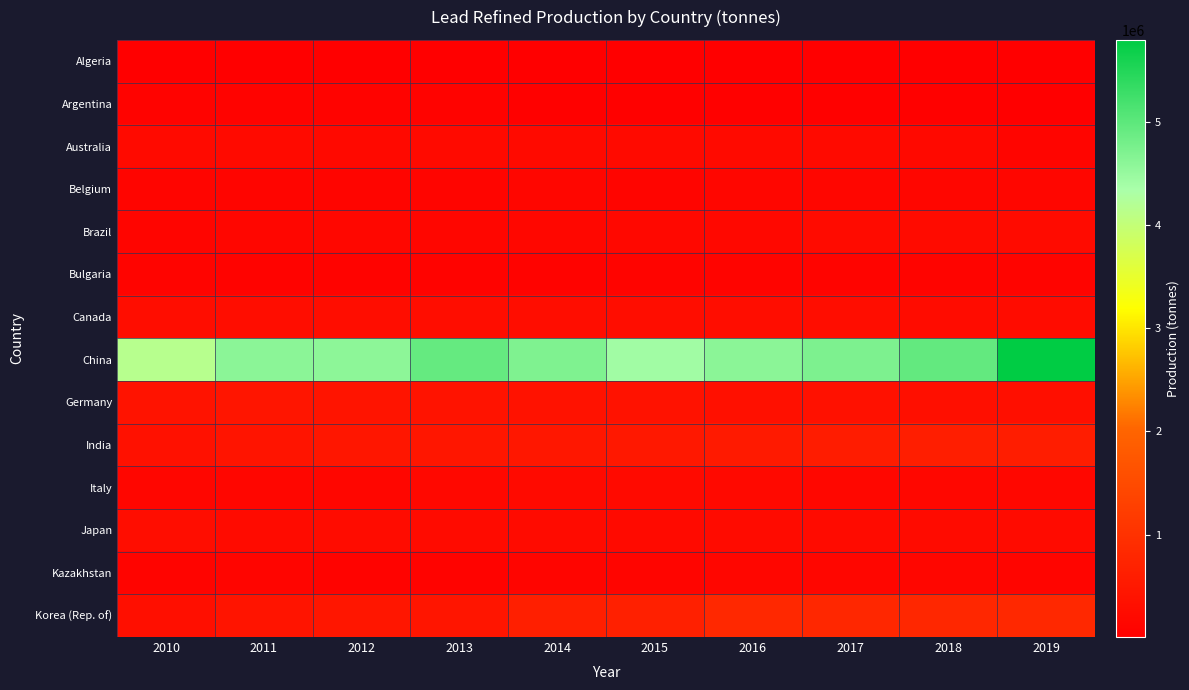

Which series has the largest range (max minus min)?

China